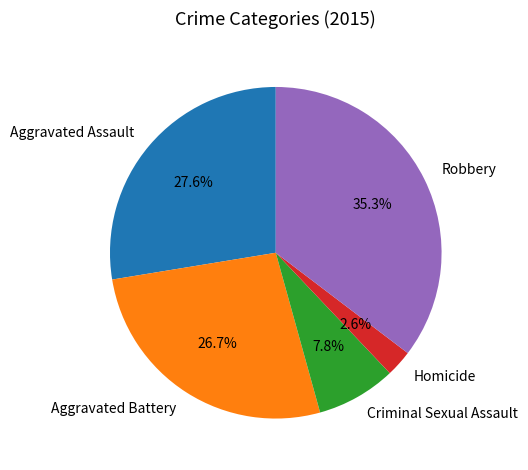

Does any single category account for the majority?

No